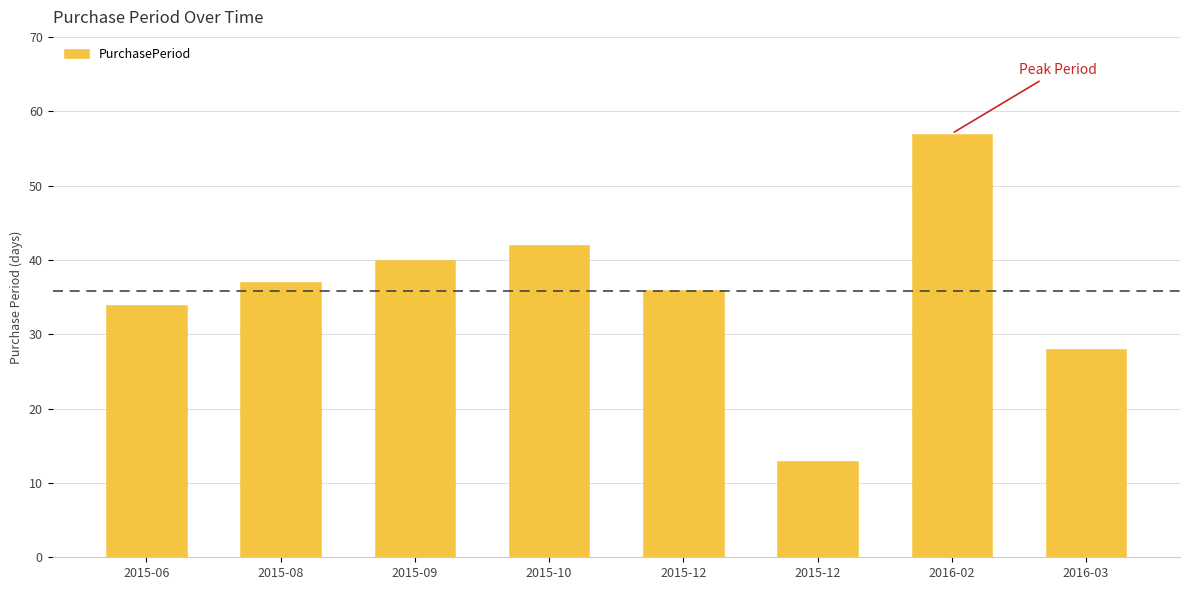

Approximately how many times larger is the value at 2016-02 compared to 2015-06?

1.7